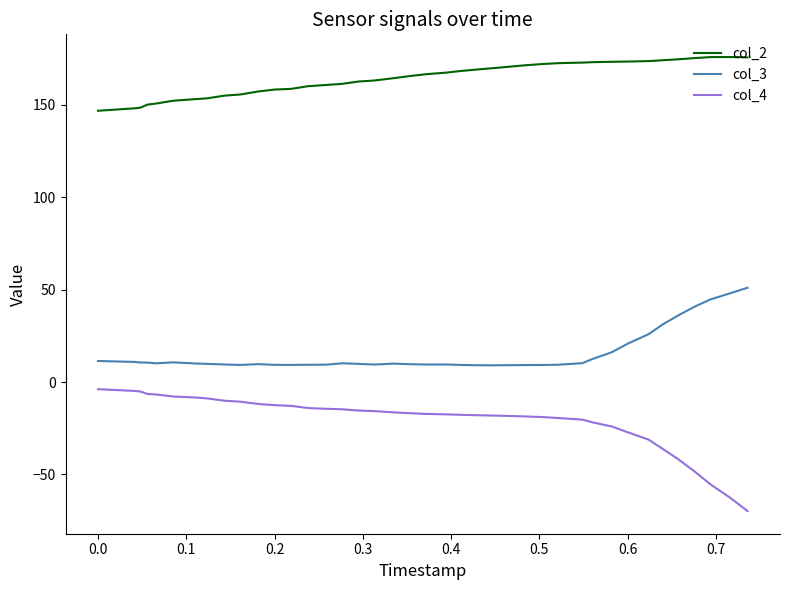

Which series has the largest total across all categories?

col_2